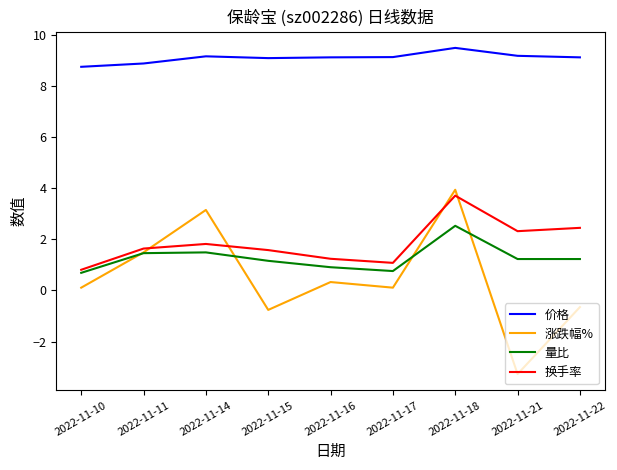

Between 2022-11-11 and 2022-11-15, which series saw the biggest shift?

涨跌幅%